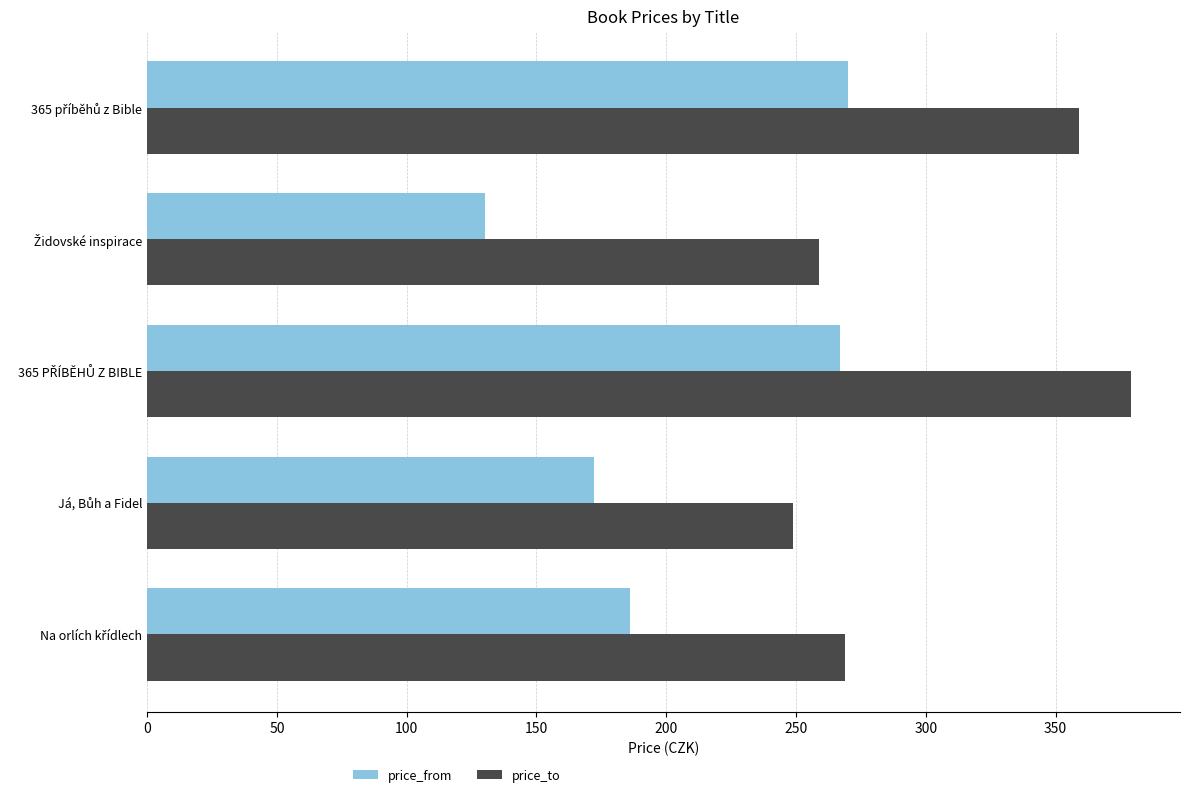

Which series has the largest total across all categories?

price_to